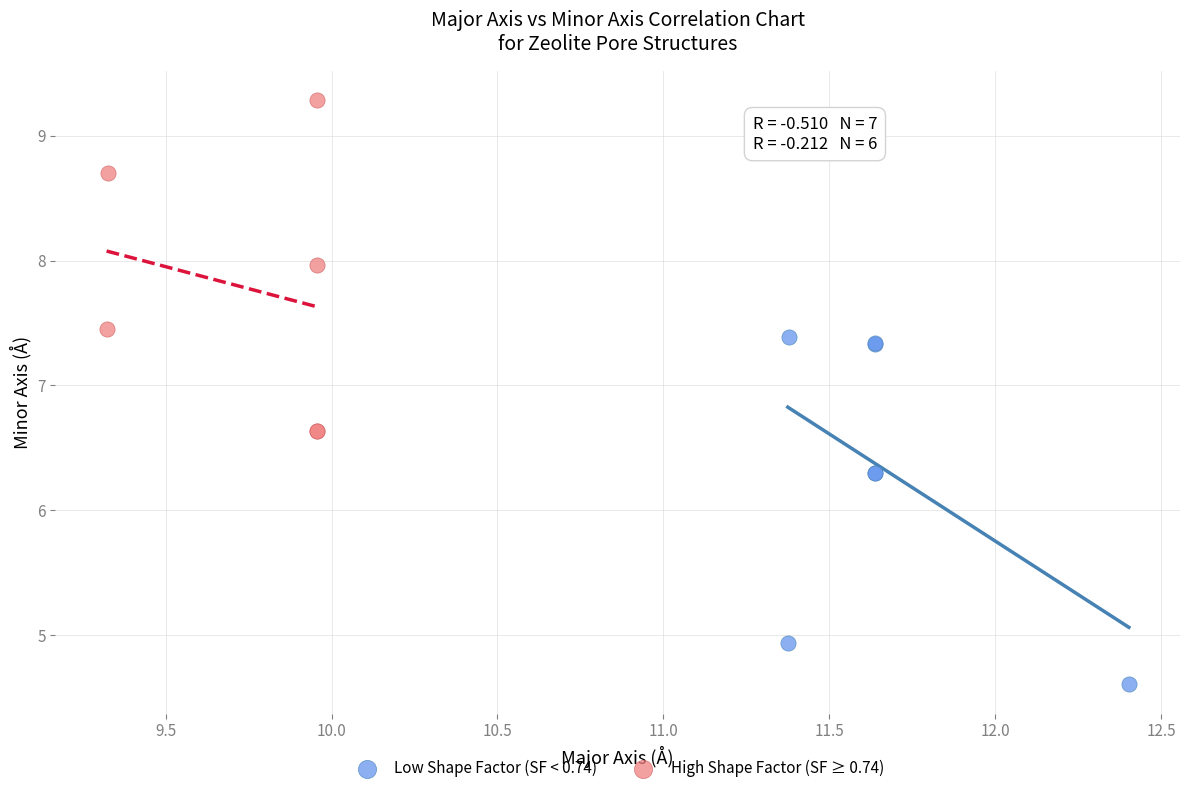

Which series contains the highest Y value?

High Shape Factor (SF ≥ 0.74)